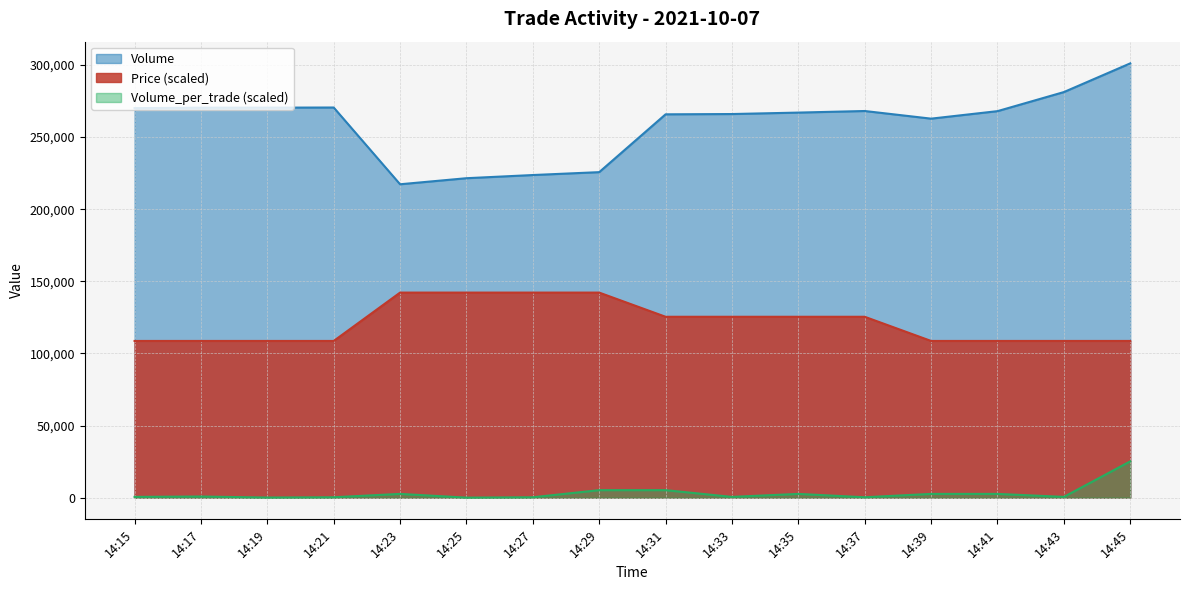

What are all the series names shown in the legend?

Volume, Price (scaled), Volume_per_trade (scaled)